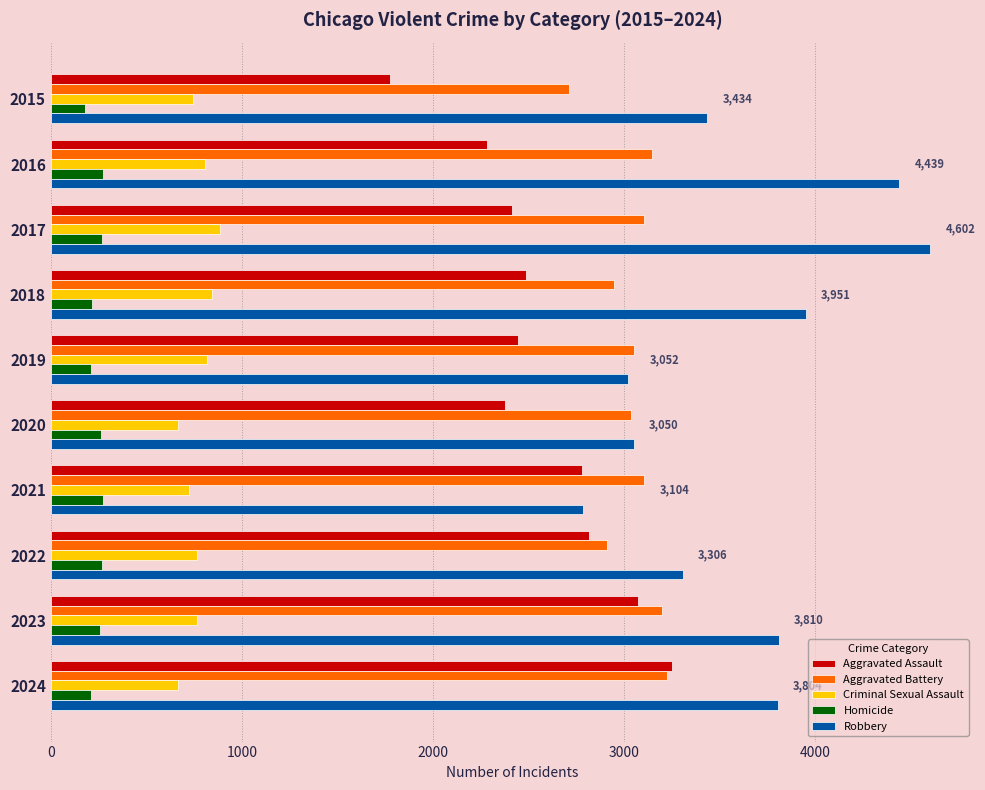

Which category has the highest value in the Aggravated Assault series?

2024